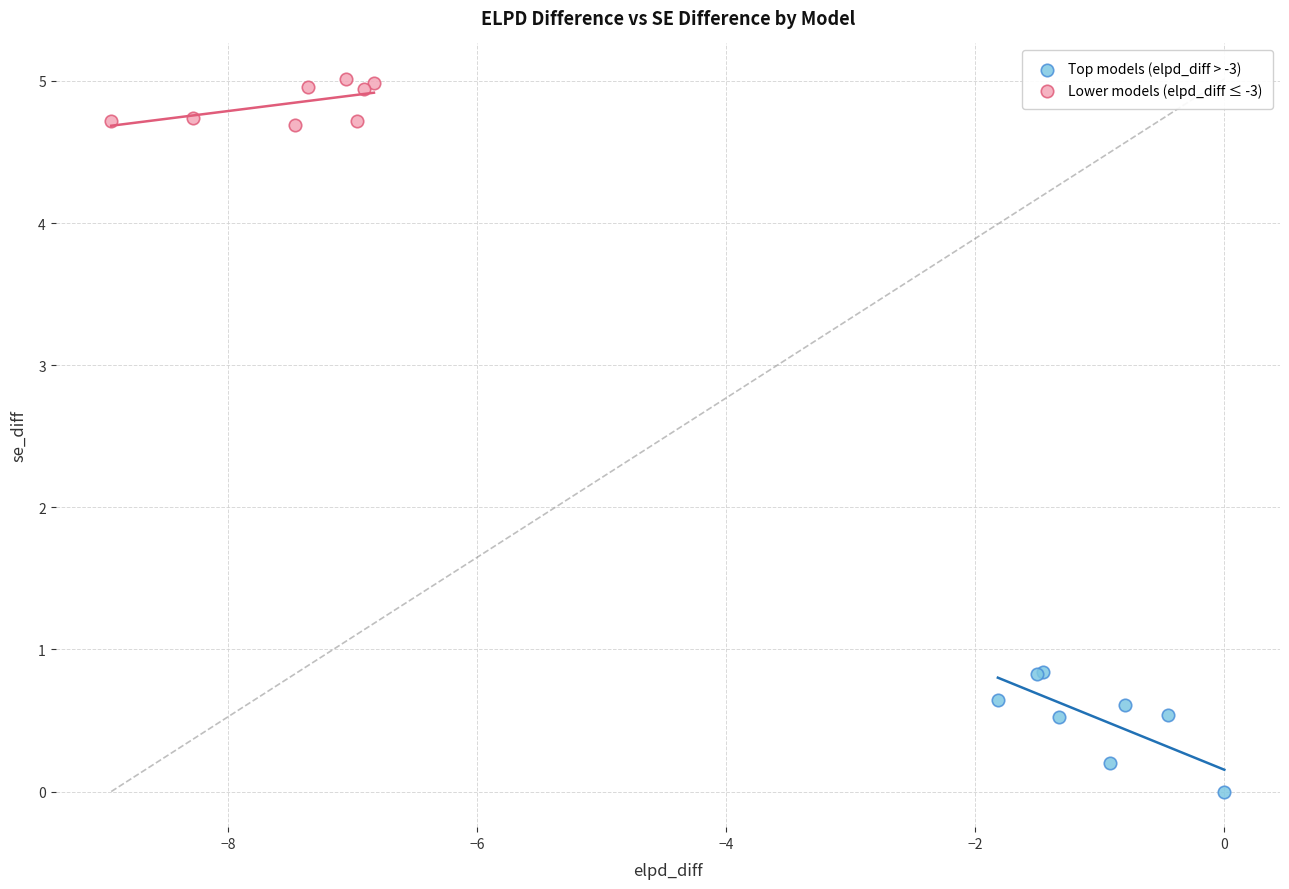

Which series contains the highest Y value?

Lower models (elpd_diff ≤ -3)